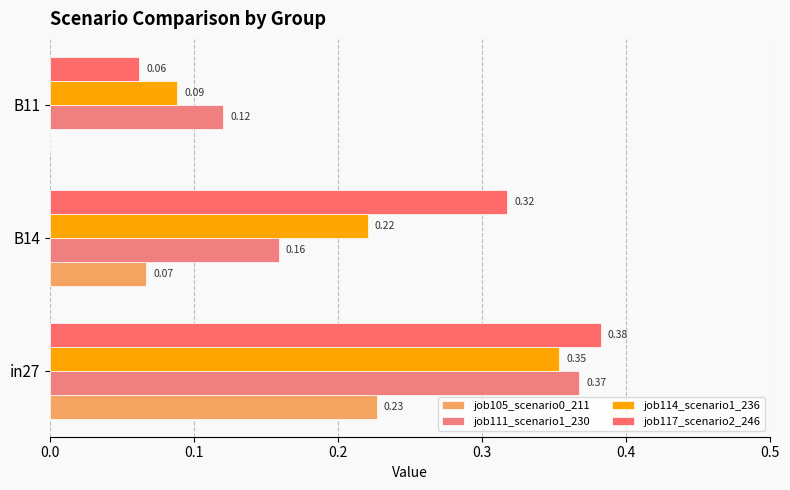

What is the value of the job105_scenario0_211 bar at the 2nd from the left?

0.1